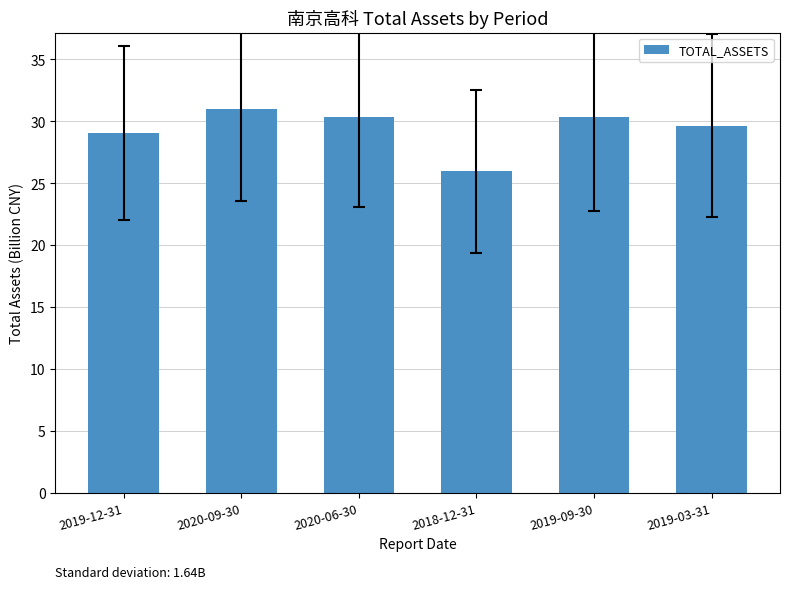

Which has a higher value, 2018-12-31 or 2019-09-30?

2019-09-30